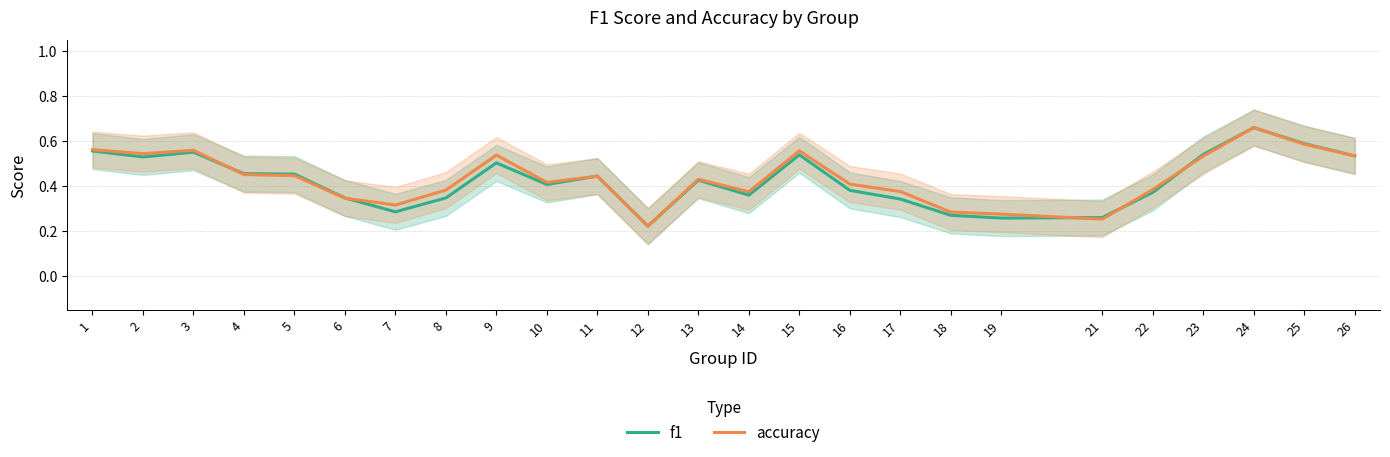

Which series has the widest spread of values?

accuracy